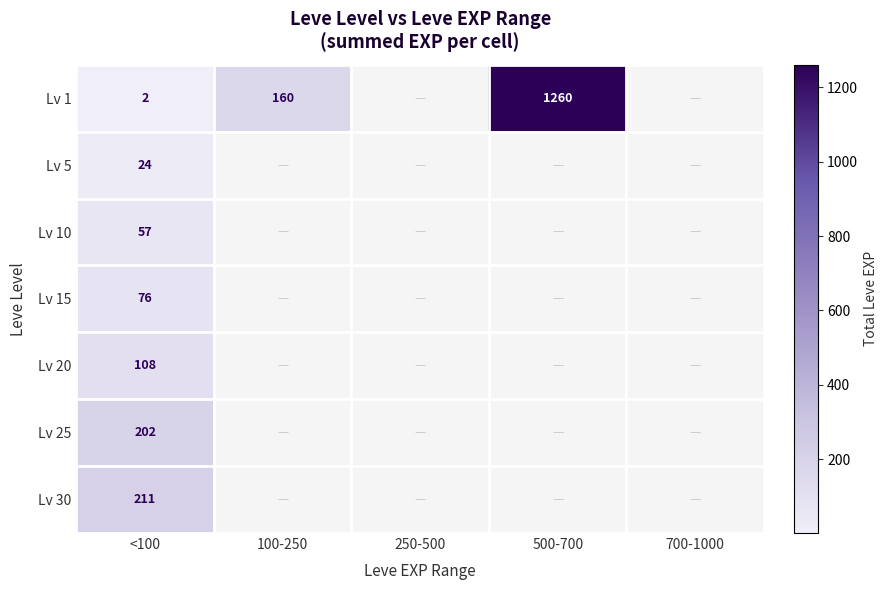

What is the total value across all series at <100?

680